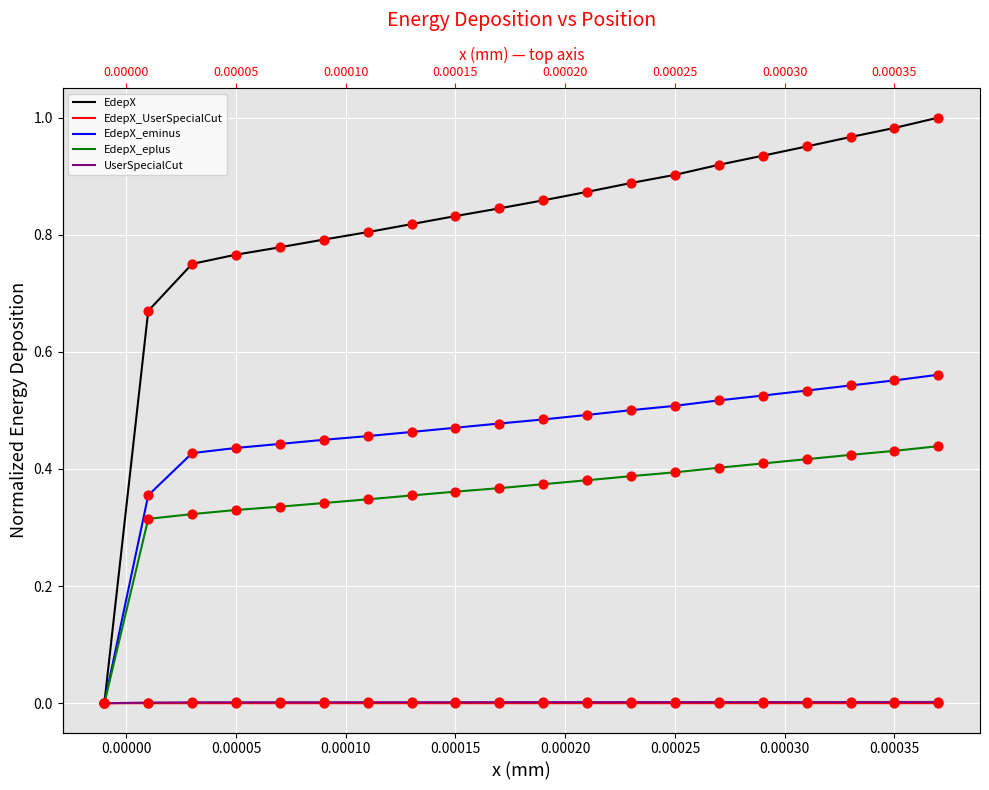

Which series has the largest total across all categories?

EdepX